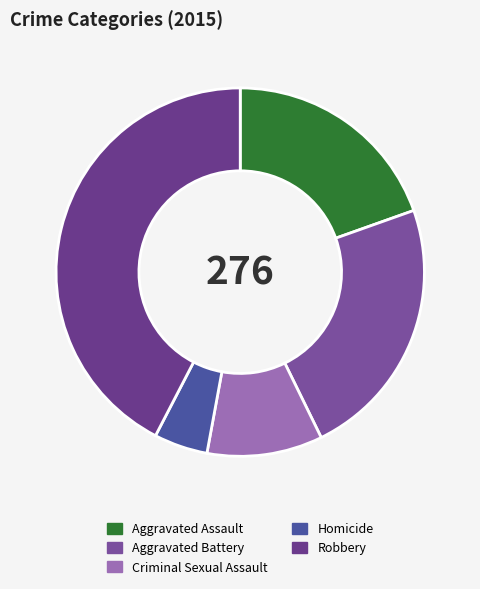

Does Aggravated Assault account for over 50% of the chart?

No